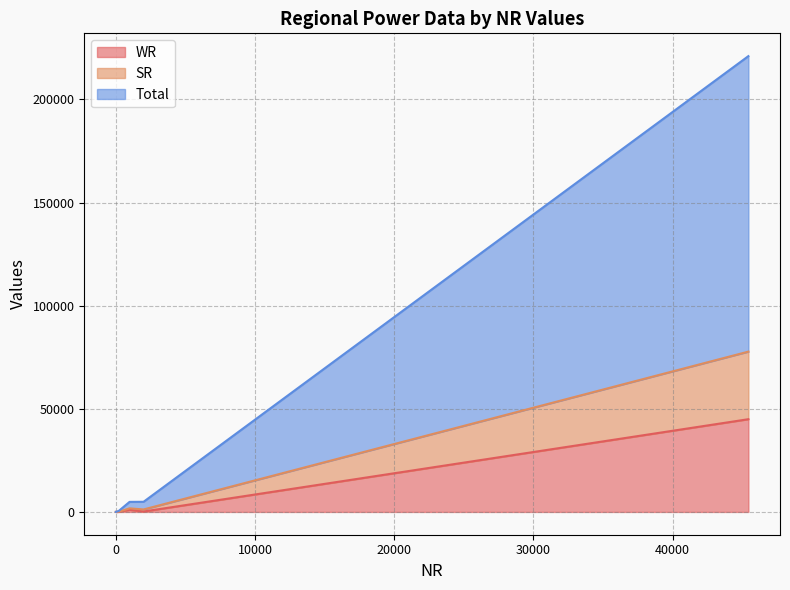

At how many categories does at least one series exceed 92276?

1